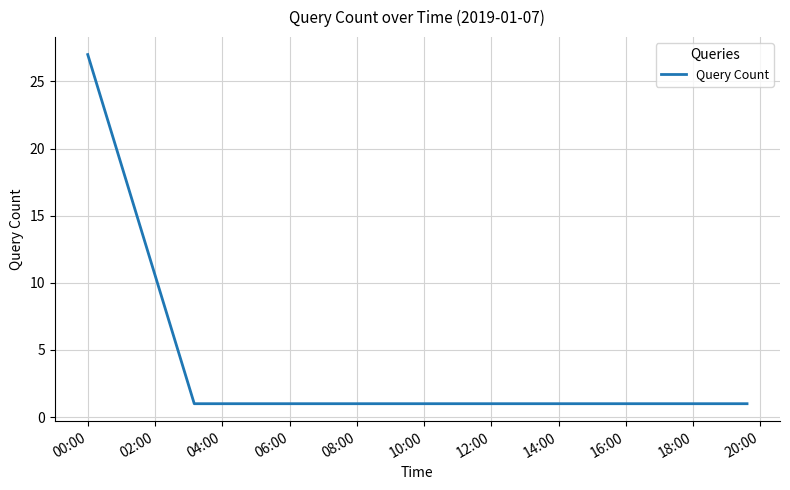

What is the greatest value displayed?

27